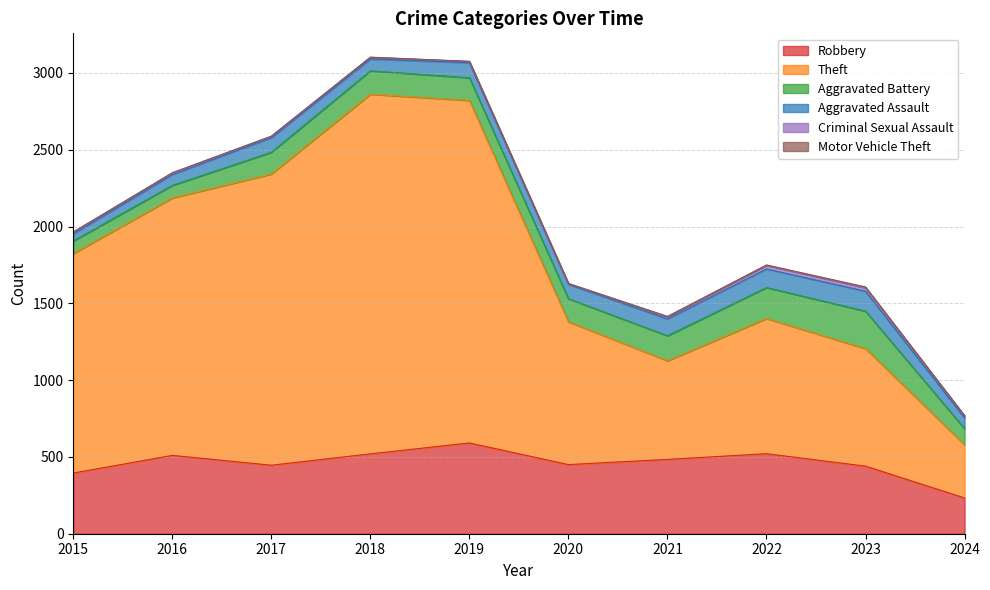

Does the chart have visible grid lines?

Yes